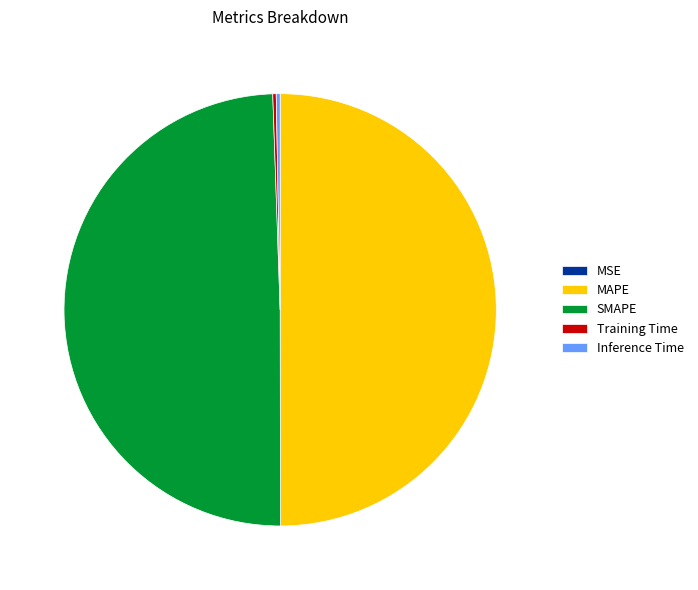

Does SMAPE account for over 50% of the chart?

No